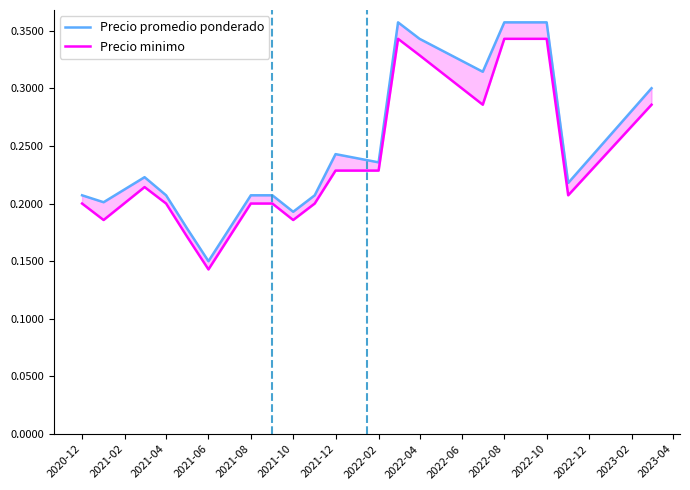

Which series has the widest spread of values?

Precio promedio ponderado